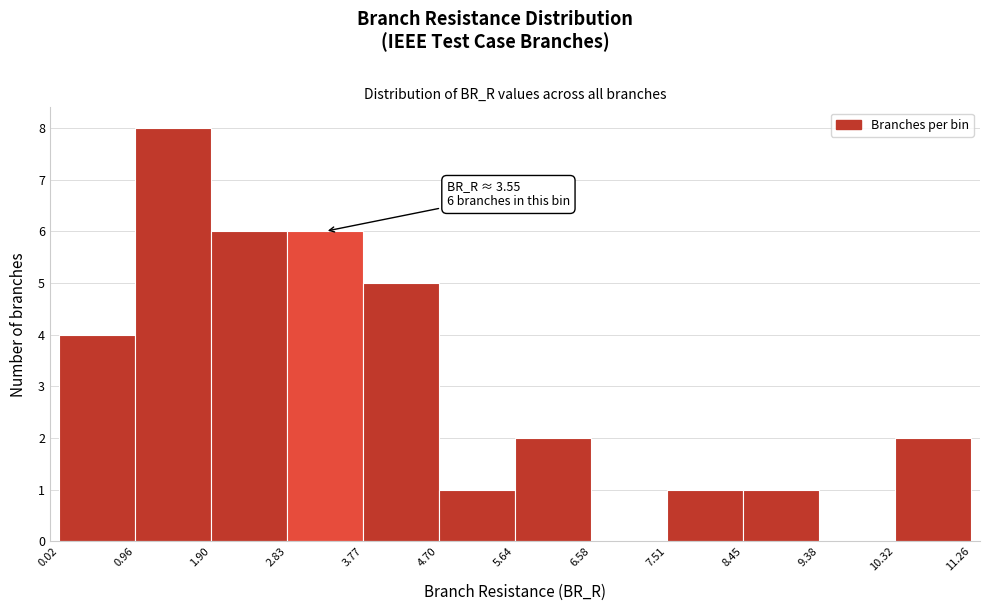

Over which range of the x-axis is the bar tallest?

0.96 to 1.90